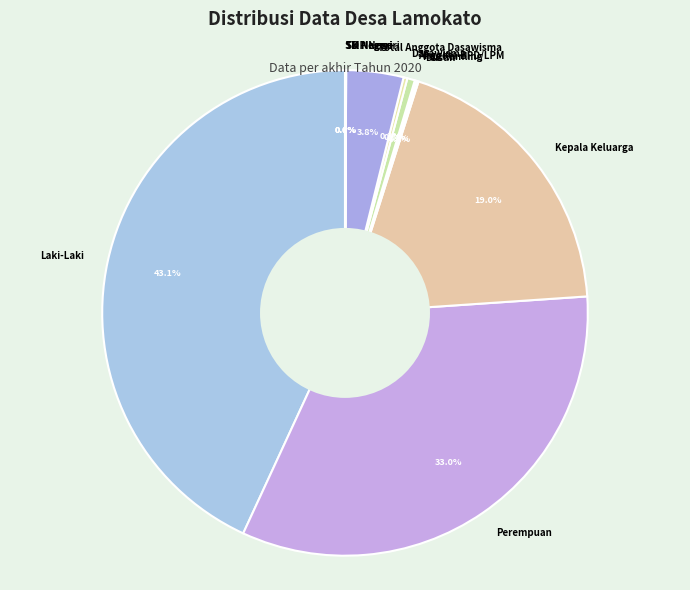

What is the largest slice in the pie chart?

Laki-Laki